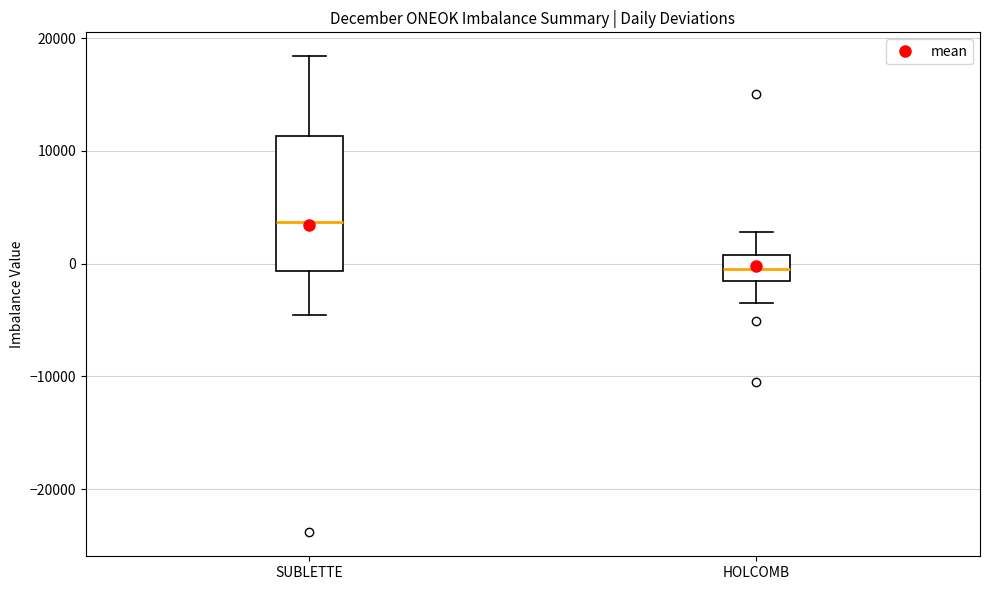

Where does the lower whisker of the box for HOLCOMB end on the y-axis? The values are not printed on the chart, so give them approximately, as read against the axis.

-4000